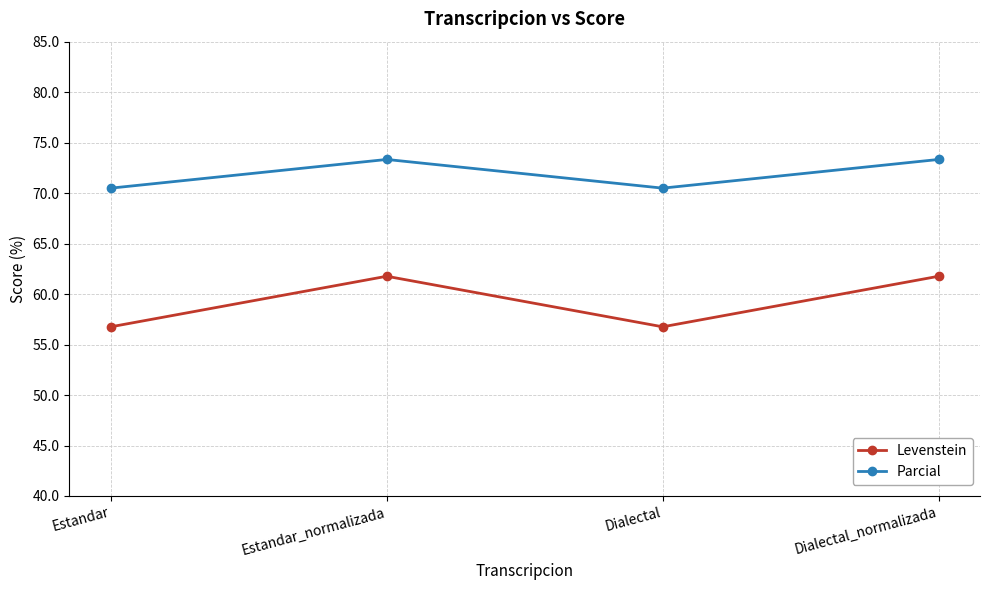

What is the average value of the Levenstein series?

59.3